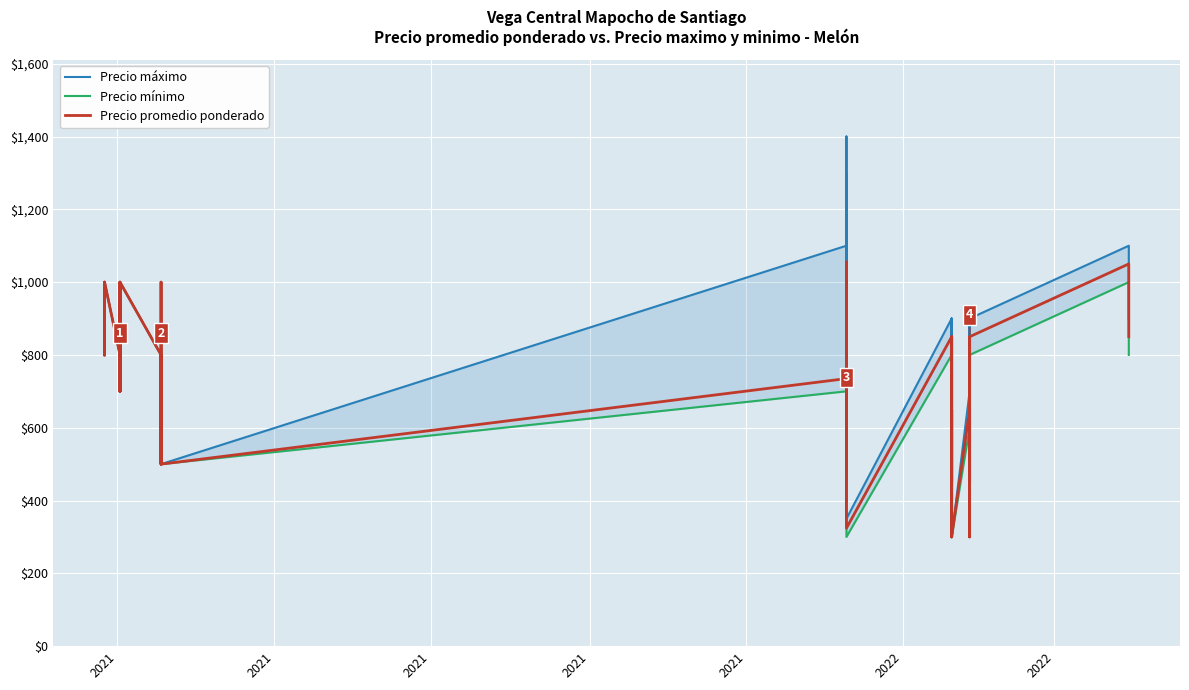

Is the value of Precio mínimo at 2021 greater than the value of Precio promedio ponderado at 19?

No